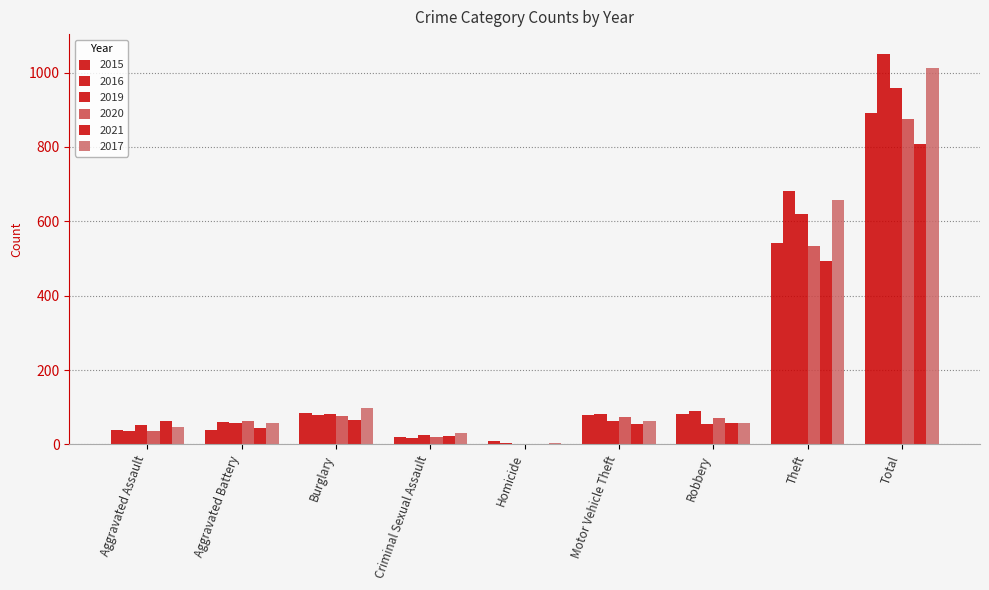

What is the sum of the 2015 values at Robbery and Total?

974